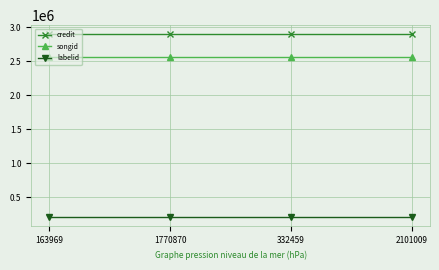

What is the maximum value for songid?

2569231